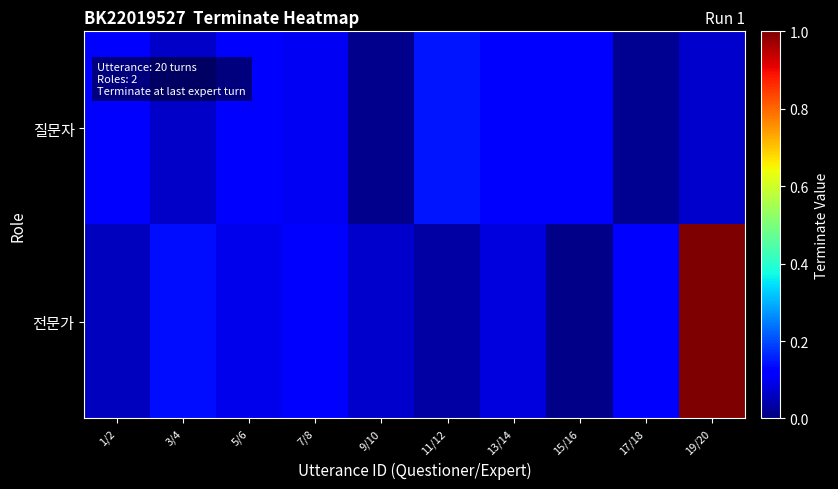

Which category has the lowest value across all series?

15/16